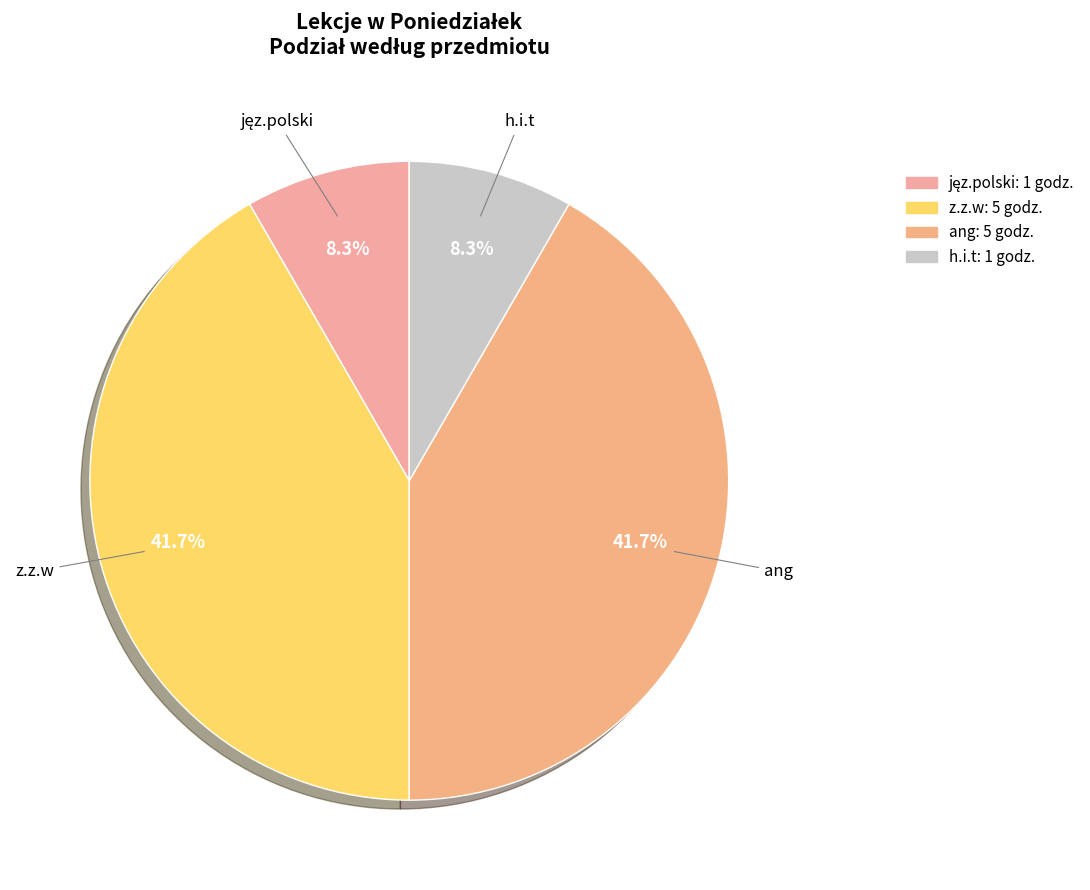

How many segments does this pie chart have?

4